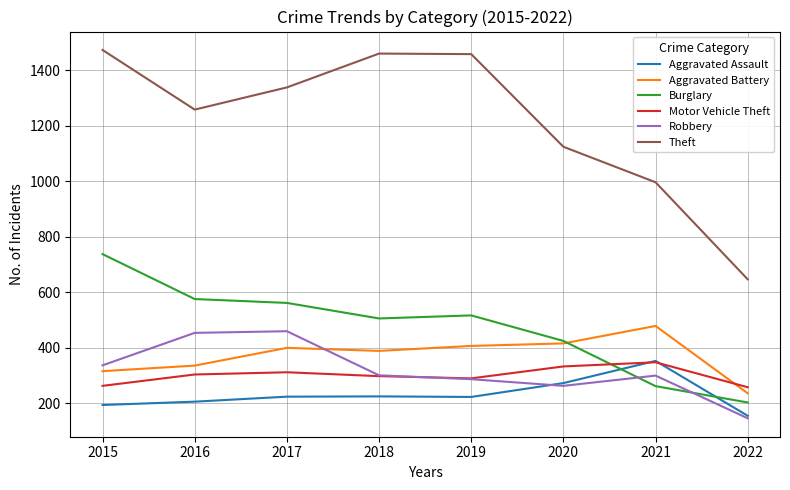

Which label corresponds to the largest value in the chart?

2015